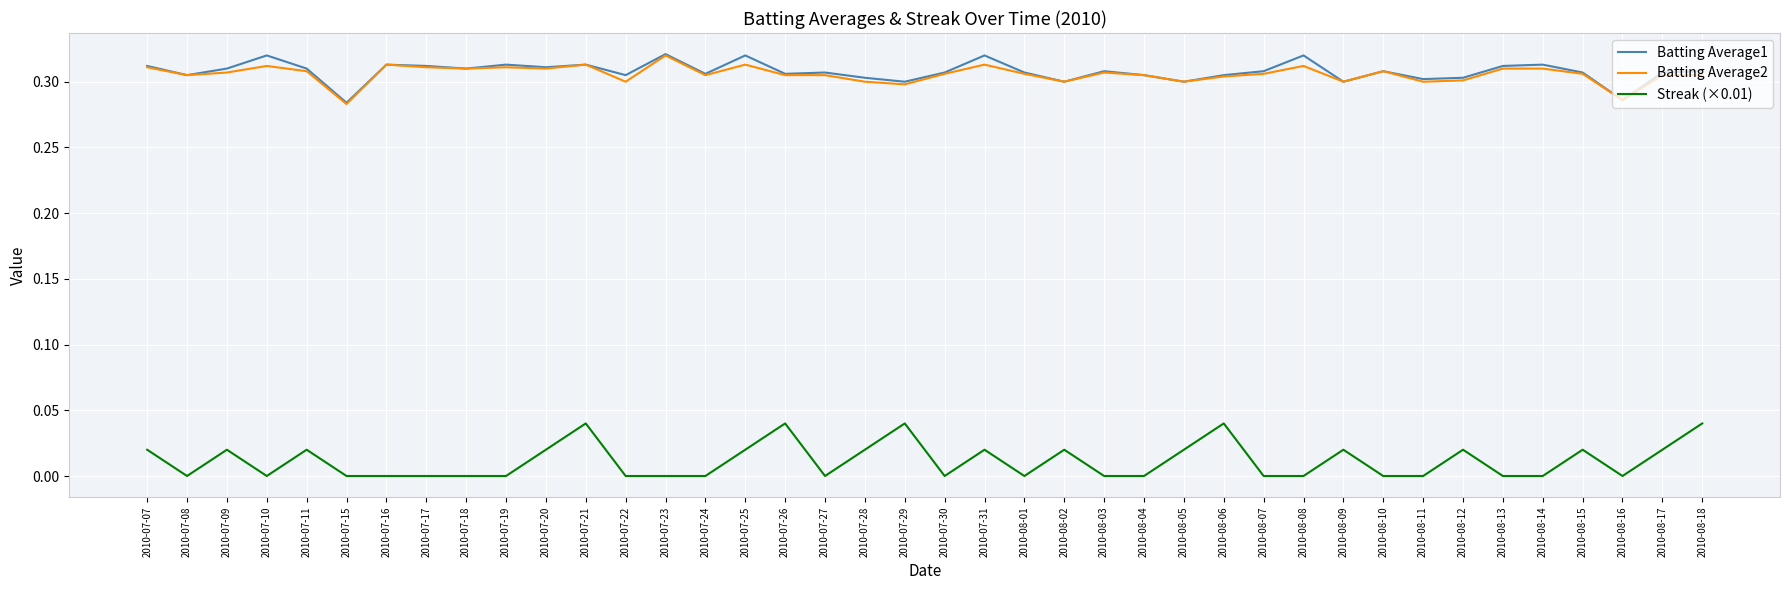

Which series has the widest spread of values?

Streak (×0.01)